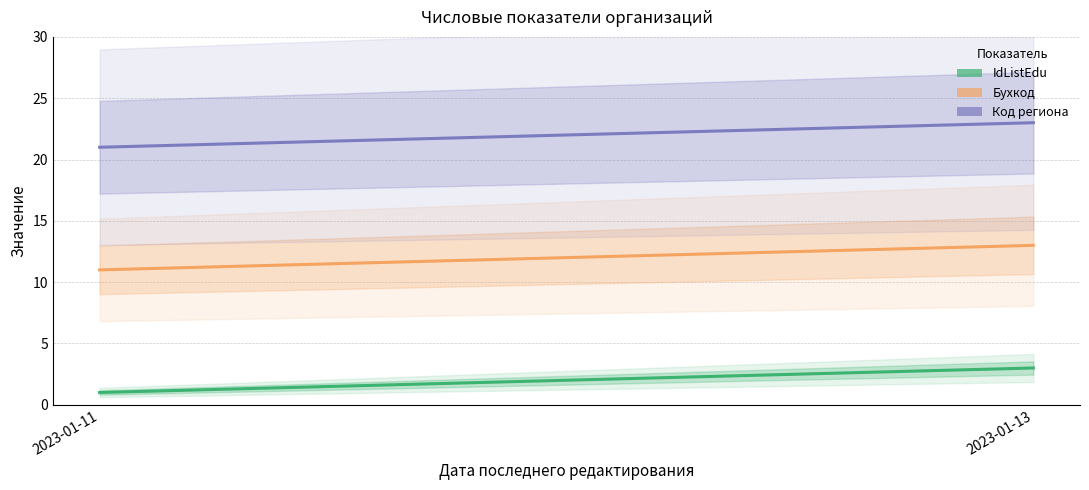

Which category has the highest value in the IdListEdu series?

2023-01-13